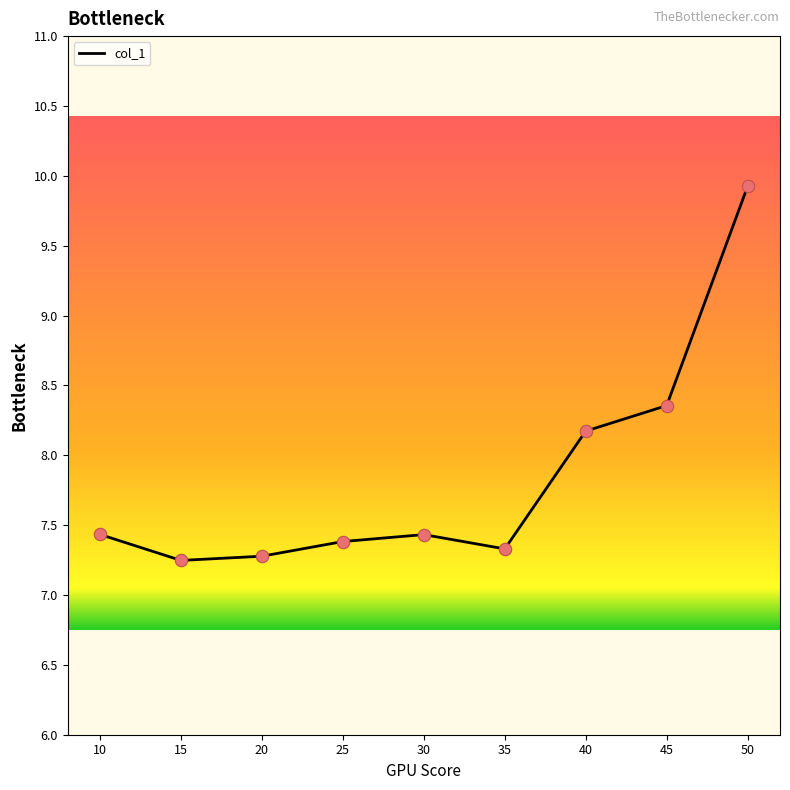

What is the change in value from 25 to 35?

-0.1